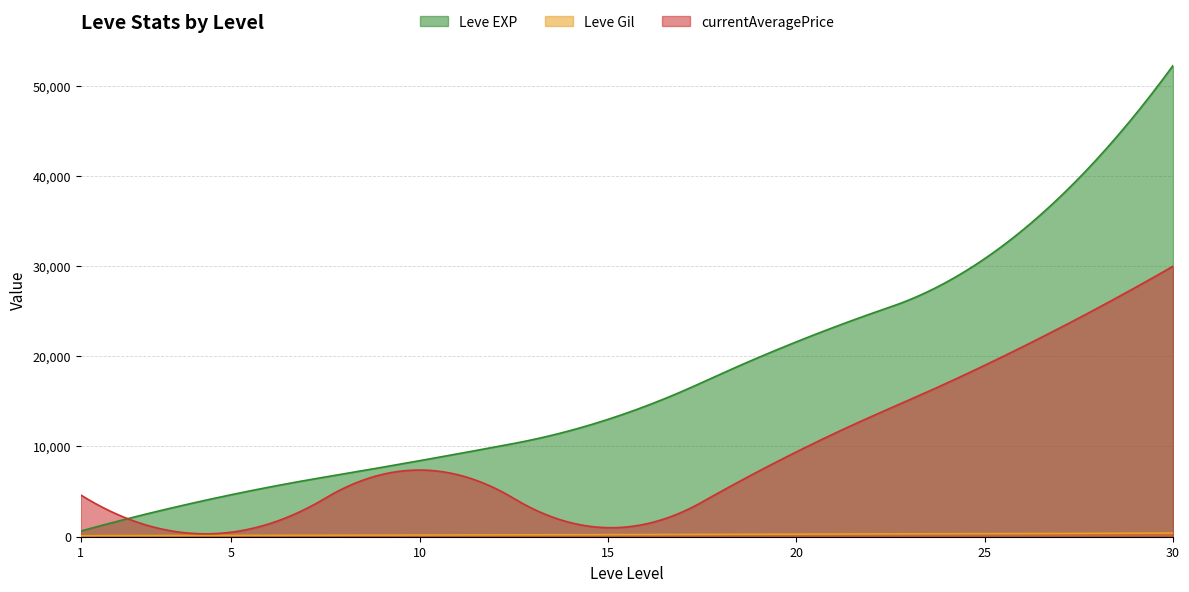

Reading left to right, transcribe all the data shown in this chart.

Leve EXP: 1=630	5=4660	10=8430	15=13010	20=21600	25=30820	30=52220
Leve Gil: 1=112	5=140	10=172	15=226	20=295	25=336	30=410
currentAveragePrice: 1=4624	5=503	10=7392	15=1000	20=9403	25=18998	30=29975